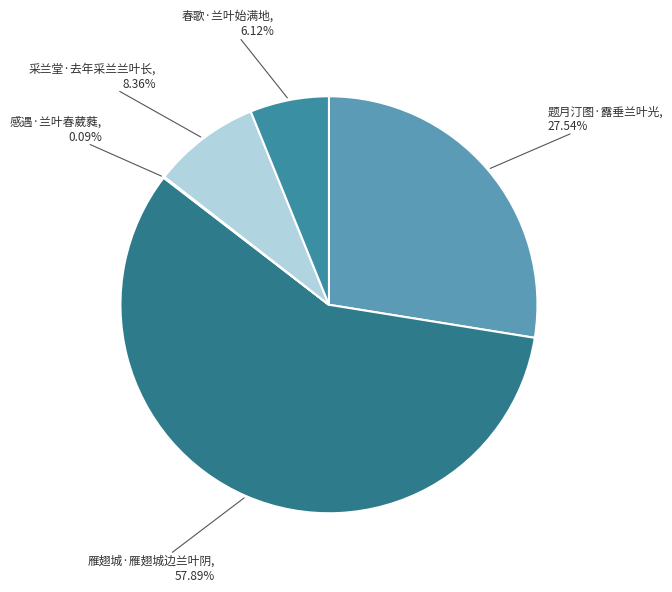

Which category has the biggest portion of the pie?

雁翅城·雁翅城边兰叶阴